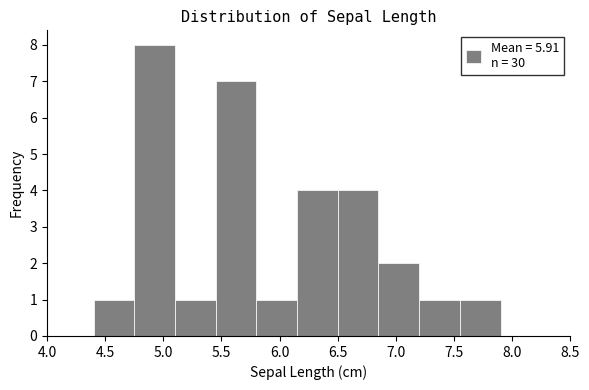

Reading left to right, transcribe this chart: for each bar, give the range it covers on the x-axis and its height. The values are not printed on the chart, so give them approximately, as read against the axis.

4.40 to 4.75: 1
4.75 to 5.10: 8
5.10 to 5.45: 1
5.45 to 5.80: 7
5.80 to 6.15: 1
6.15 to 6.50: 4
6.50 to 6.85: 4
6.85 to 7.20: 2
7.20 to 7.55: 1
7.55 to 7.90: 1